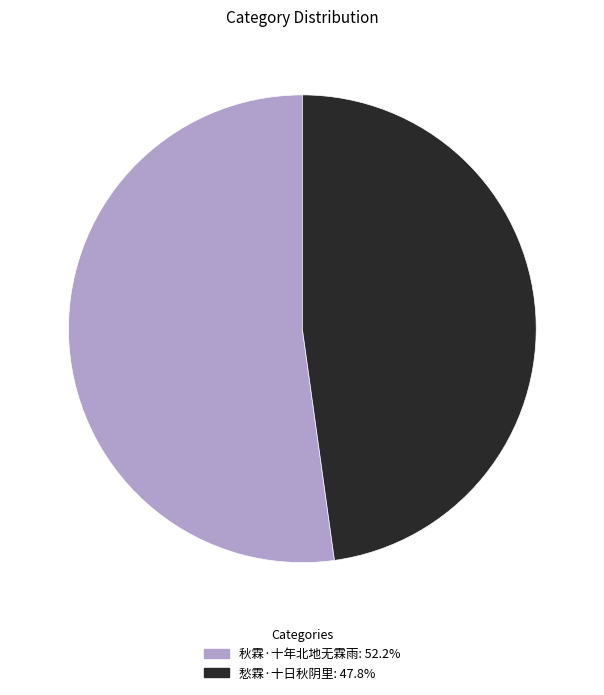

What is the ratio of the value at 愁霖·十日秋阴里: 47.8% to the value at 秋霖·十年北地无霖雨: 52.2%?

0.9